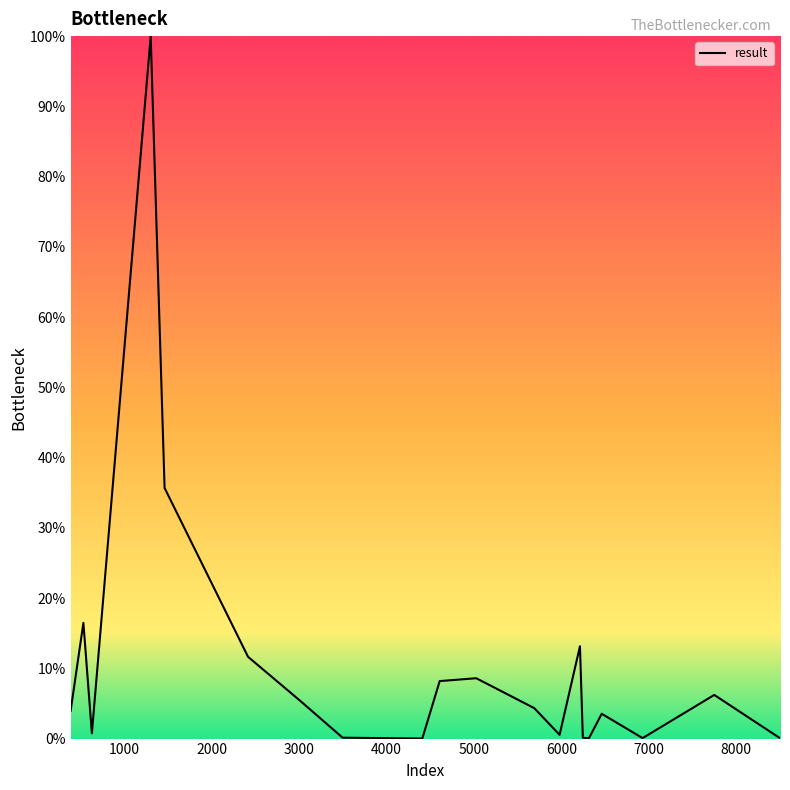

What is the greatest value displayed?

100.0